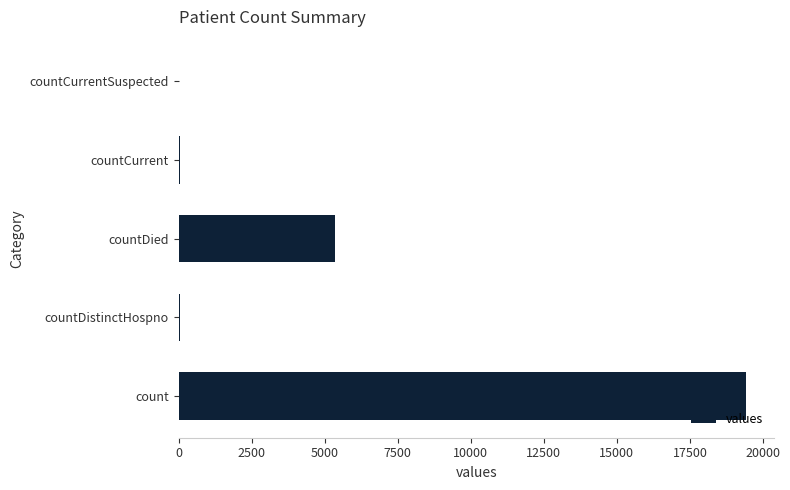

Where is the data nearest to the value 9710?

countDied